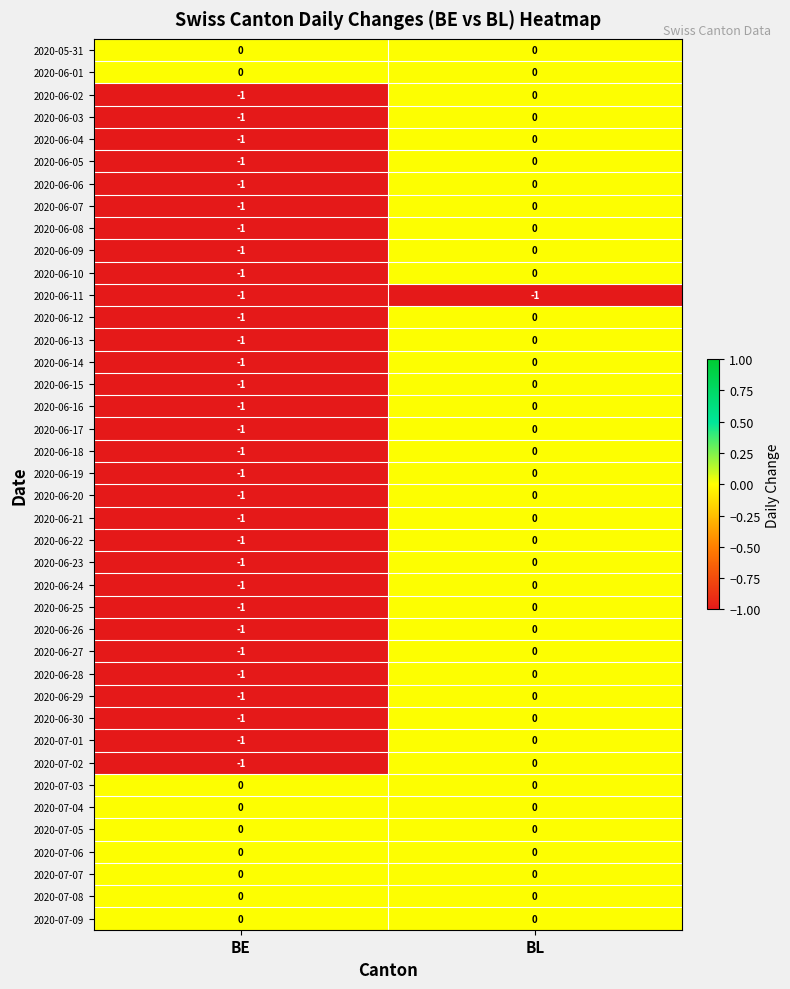

At which category is the sum across all series the highest?

BL